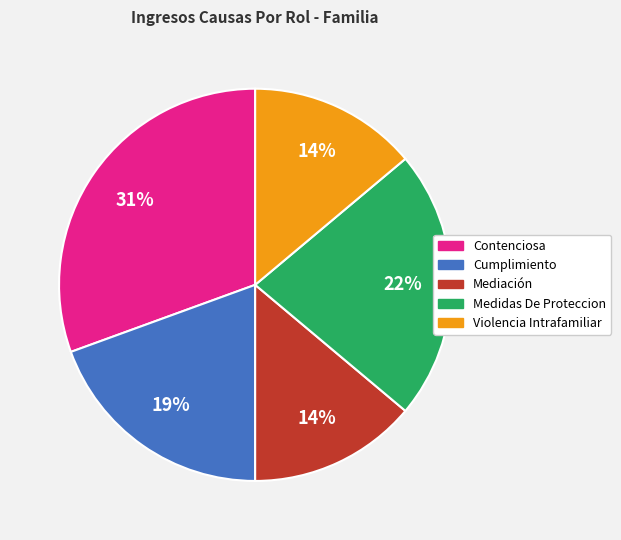

How many segments does this pie chart have?

5